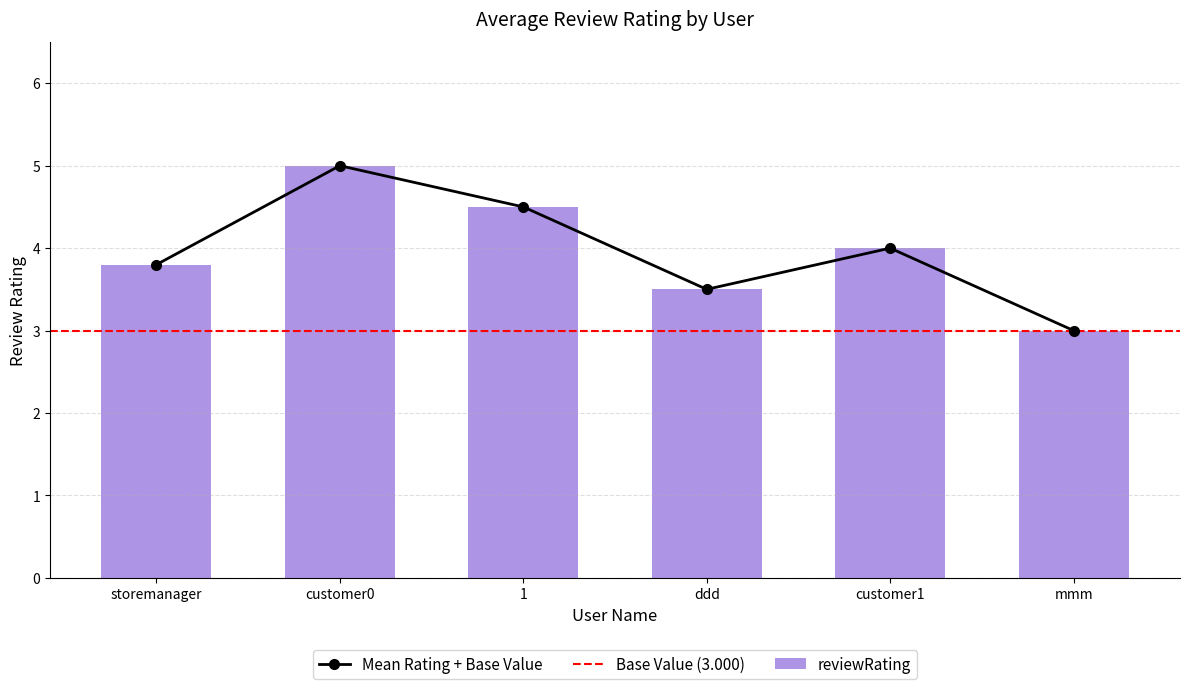

Which has a higher value, ddd or customer0?

customer0